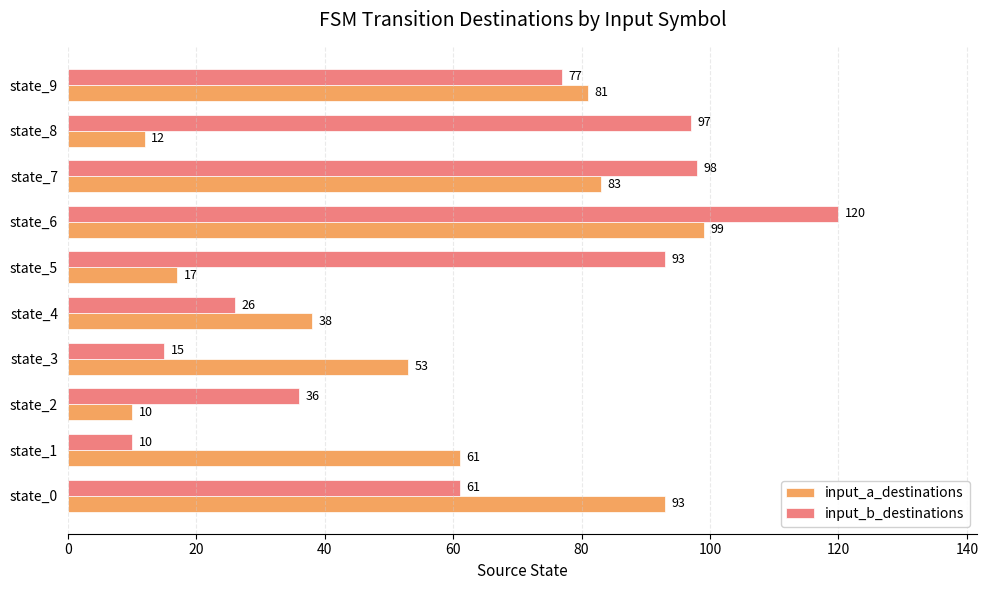

Which series has the largest total across all categories?

input_b_destinations